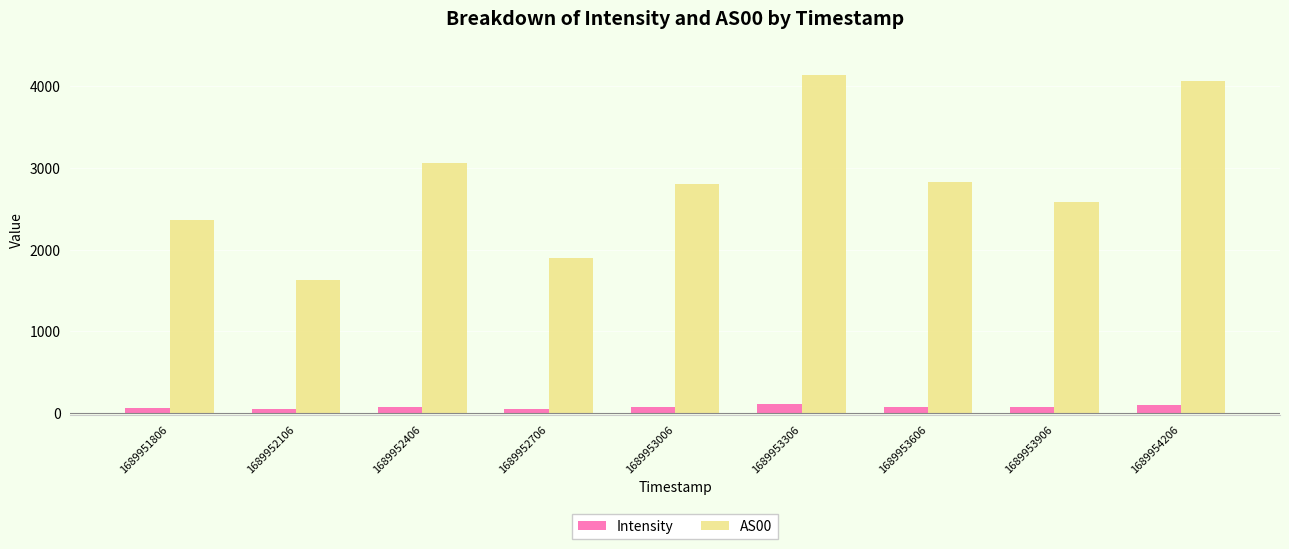

What is the average value of the Intensity series?

71.6